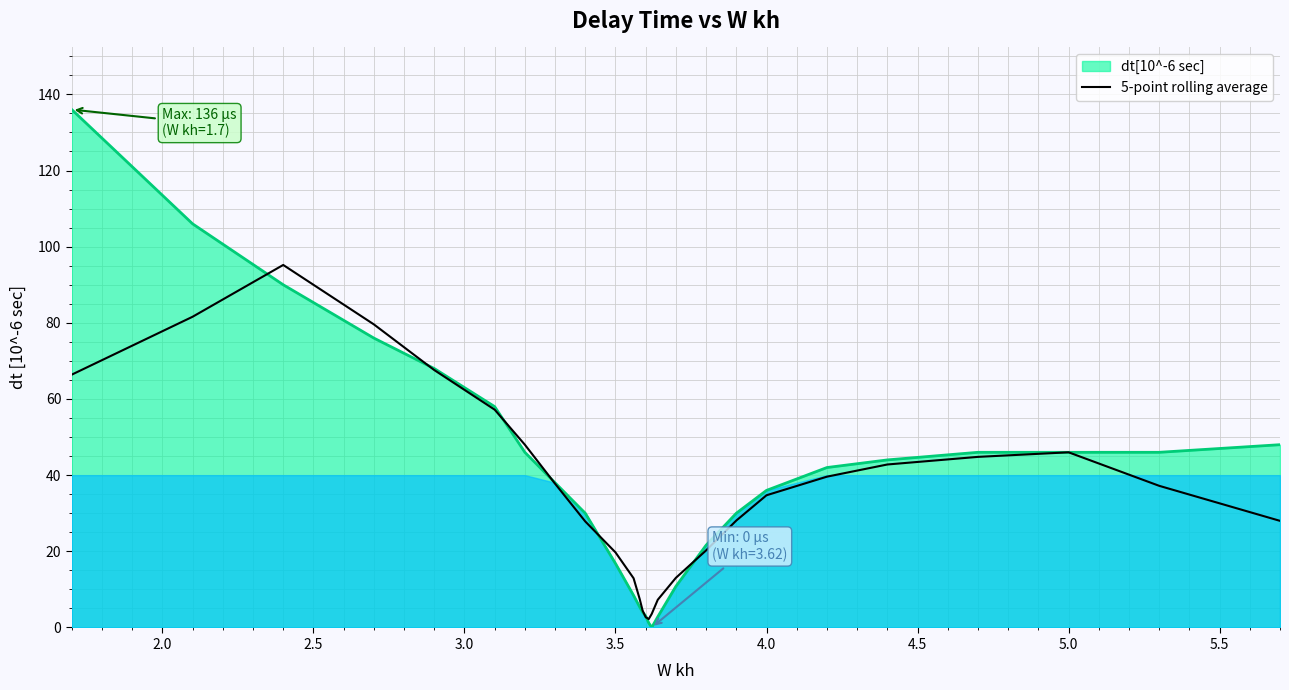

Is it true that dt[10^-6 sec] equals 23.5 at 4.0?

False